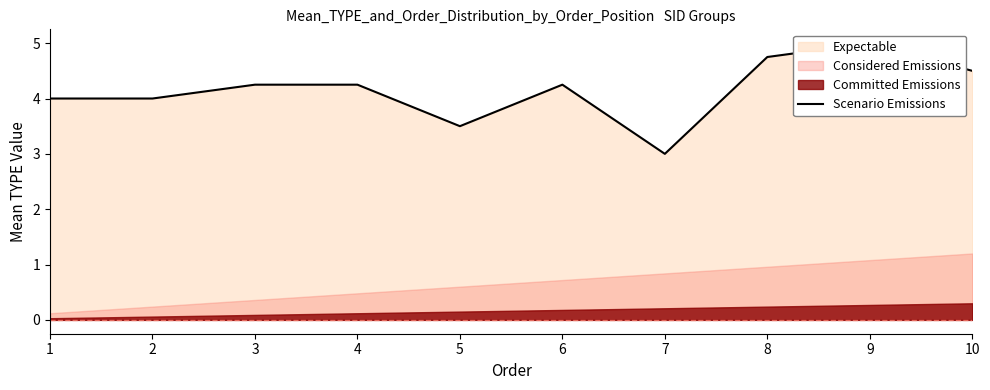

What is the sum of all values?

41.5